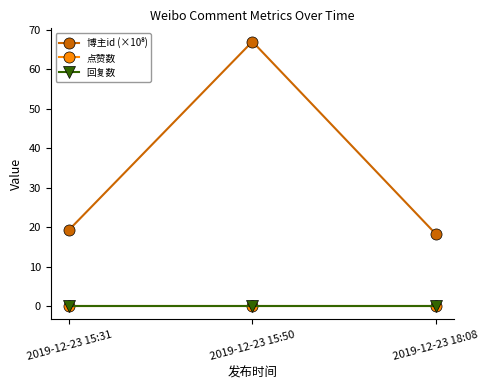

Is this an area chart (filled region under the line)?

No